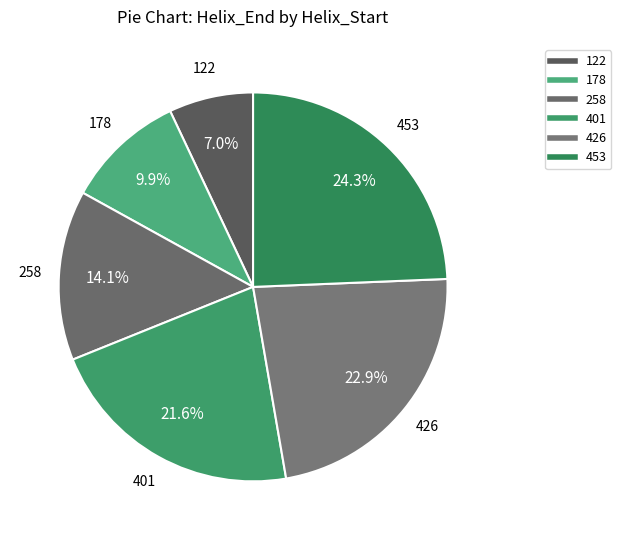

How many segments does this pie chart have?

6